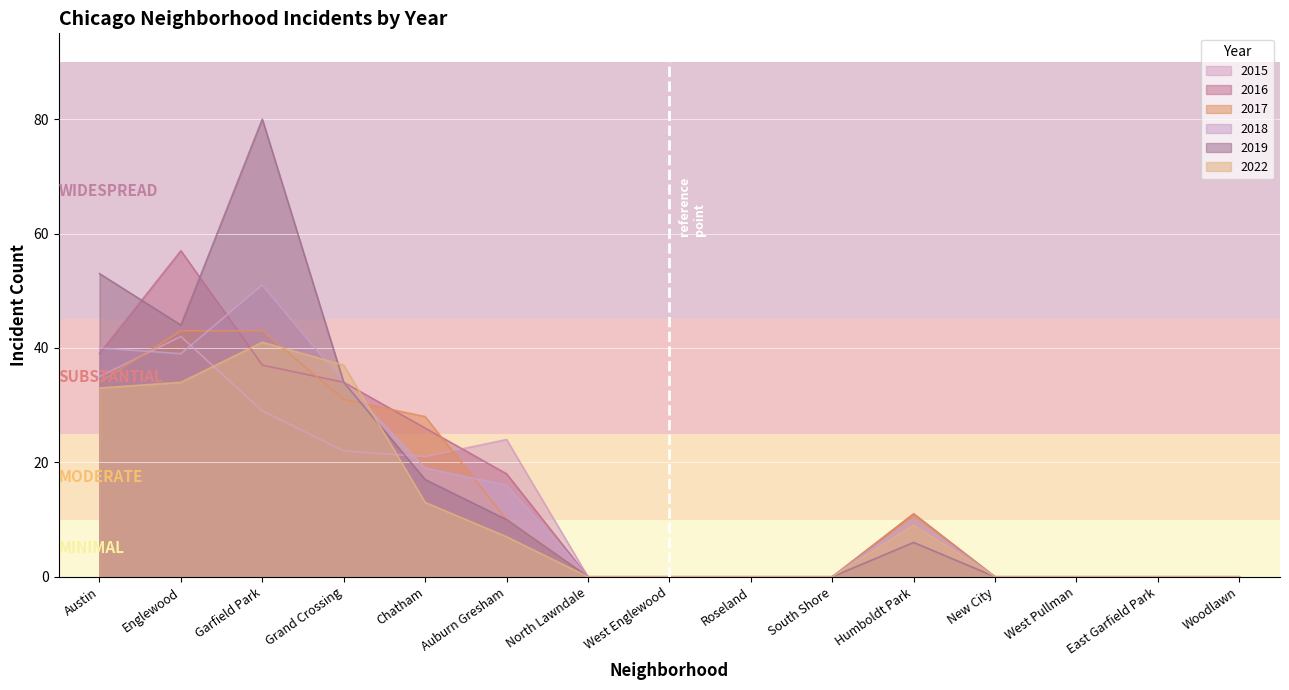

Between which two adjacent categories do 2018 and 2017 first intersect?

Austin and Englewood